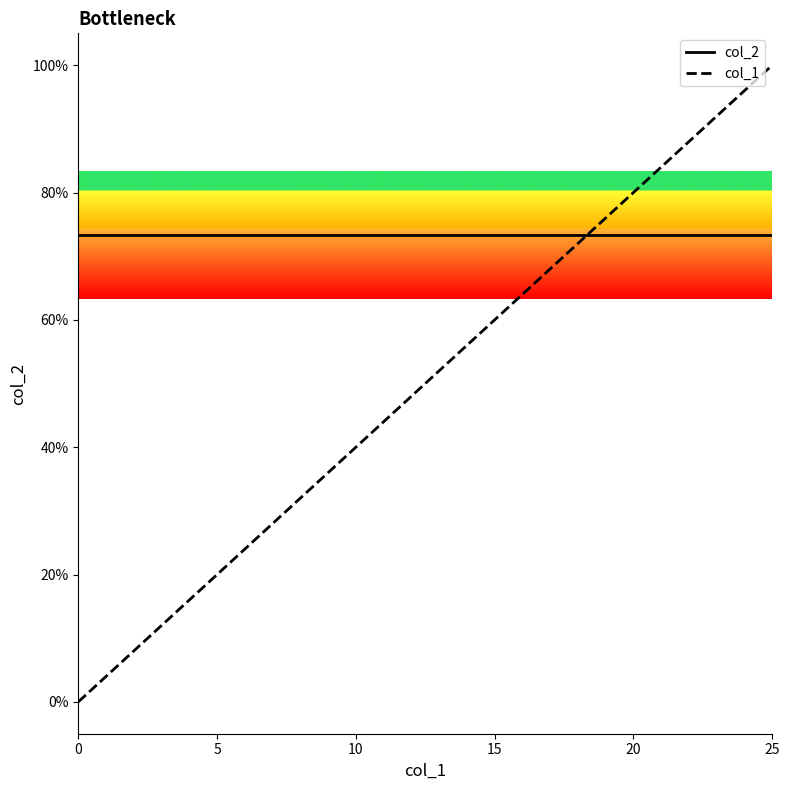

What is the label of the 25th point from the left?

24